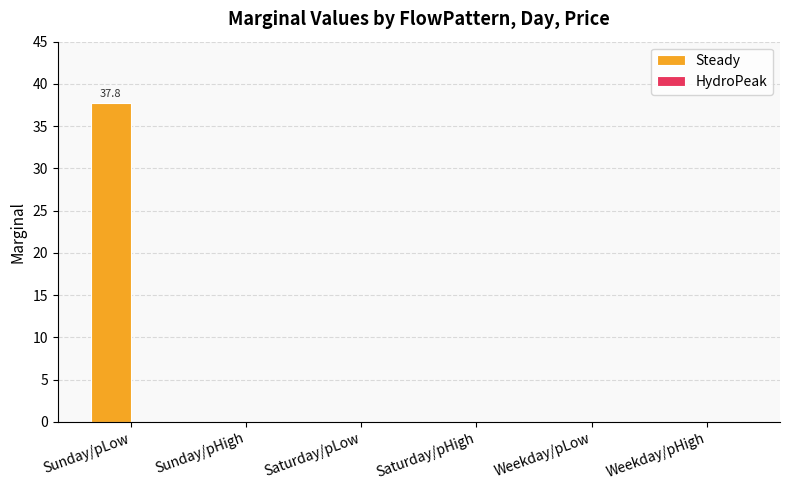

Count the number of categories in the chart.

6